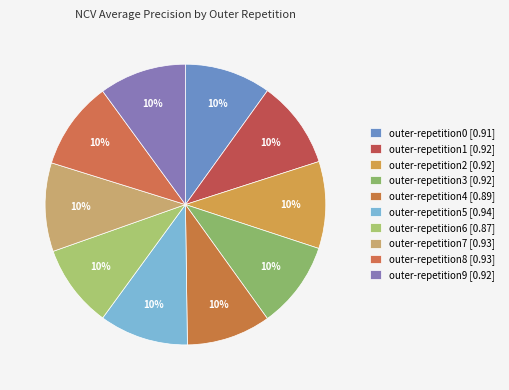

Do outer-repetition6 and outer-repetition8 together represent more than half of the pie?

No